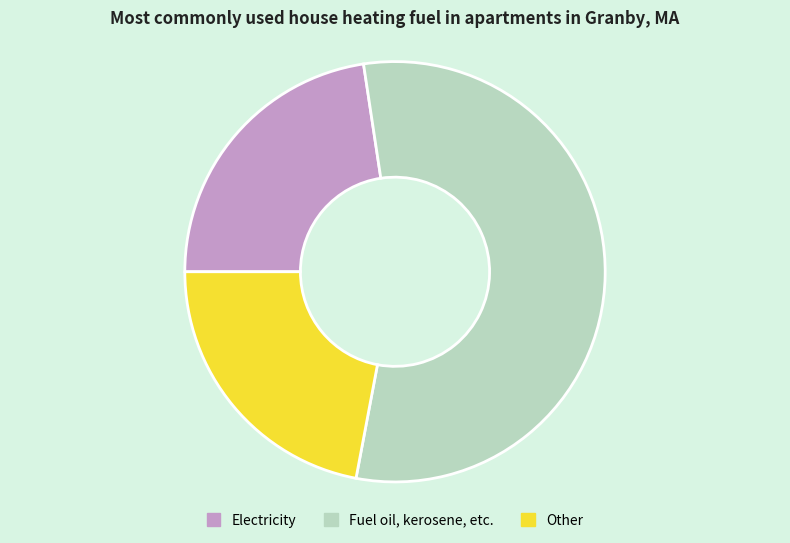

How many segments does this pie chart have?

3